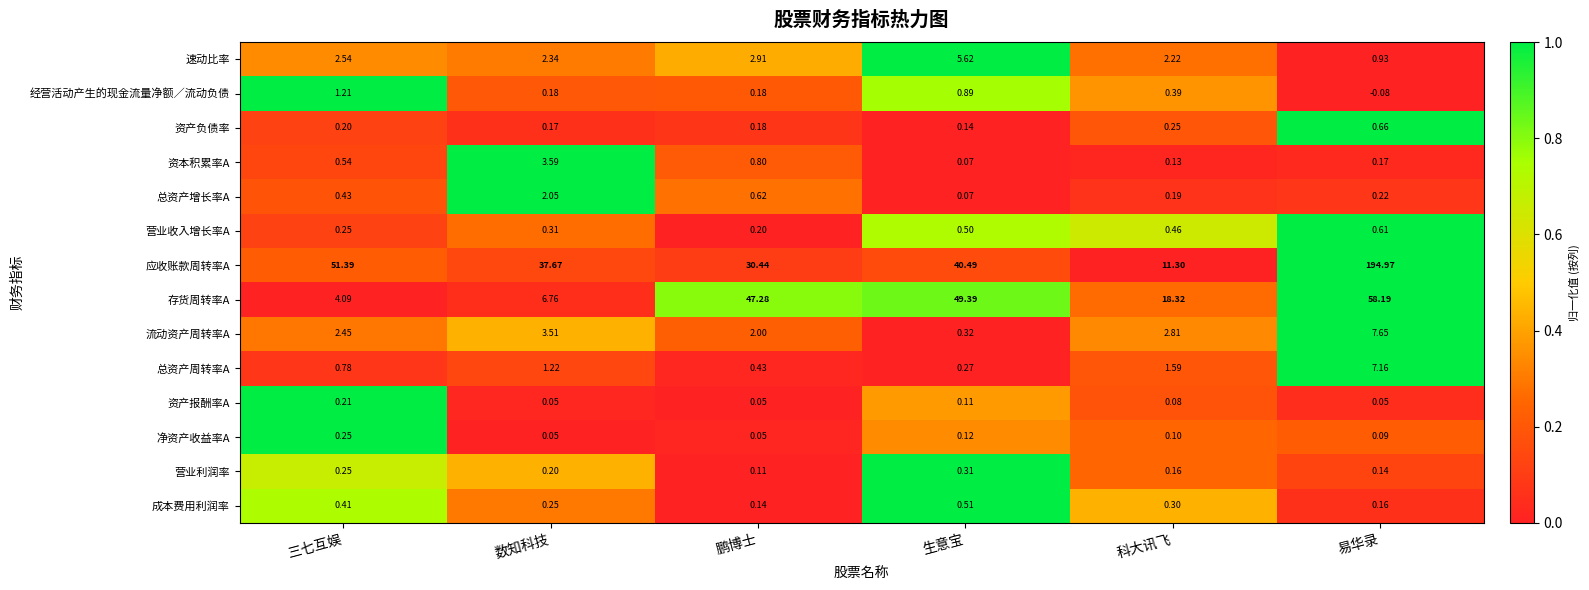

What is the greatest value displayed?

195.0